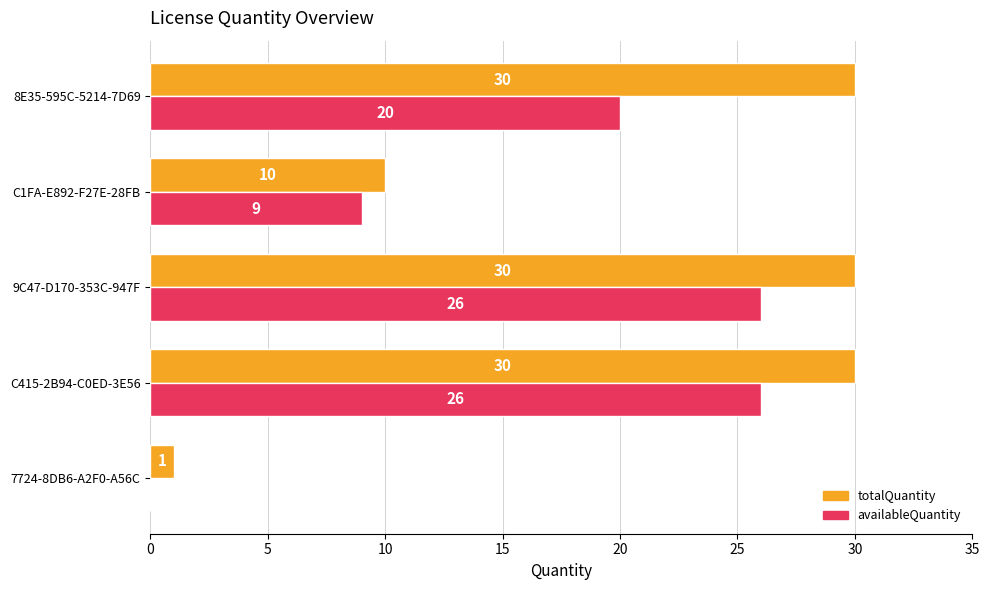

What is the greatest value displayed?

30